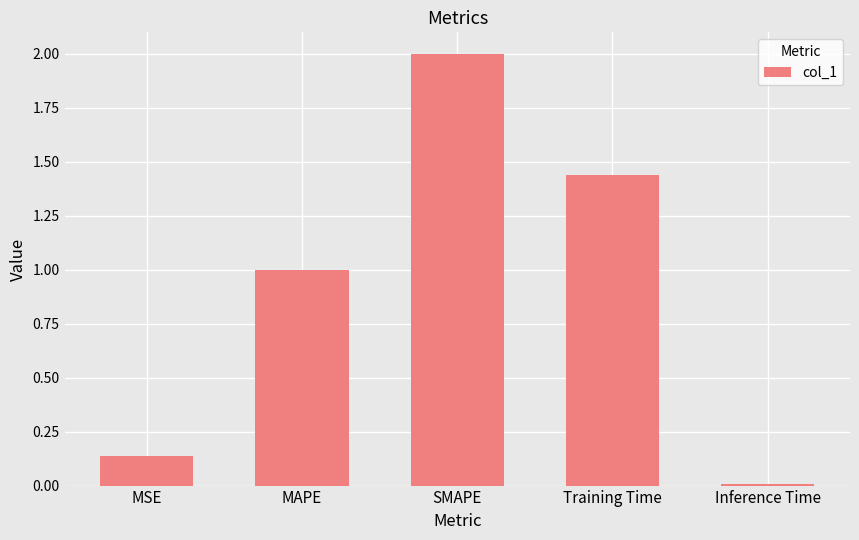

Rank the categories by value from highest to lowest.

SMAPE, Training Time, MAPE, MSE, Inference Time